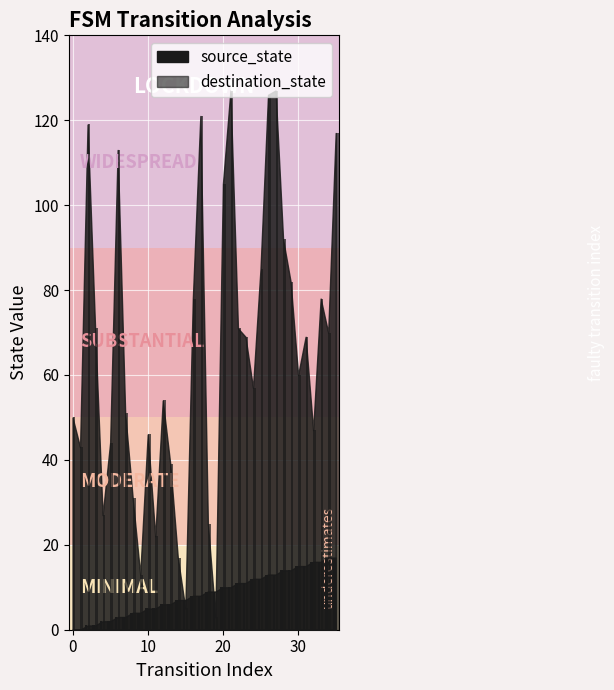

What are all the series names shown in the legend?

source_state, destination_state